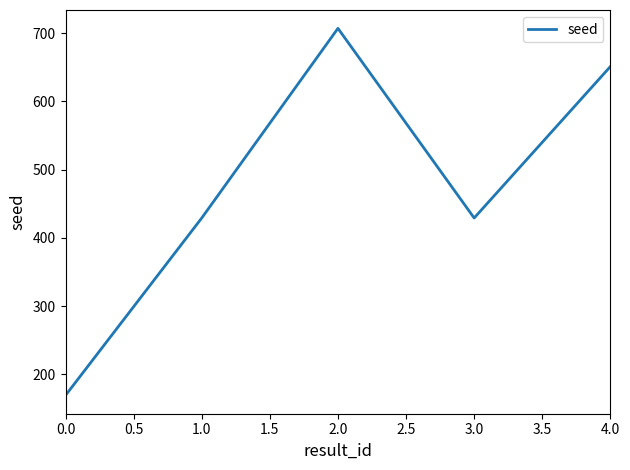

The value at 3.0 is 645. True or false?

False